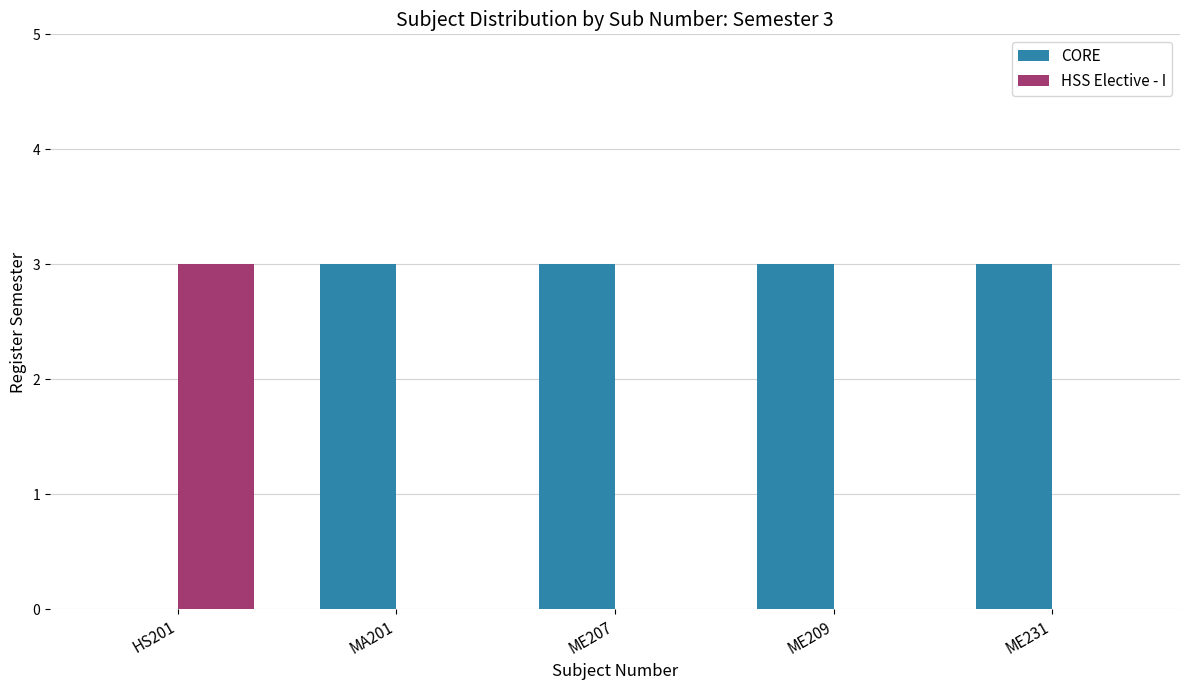

What is the sum of all HSS Elective - I values?

3